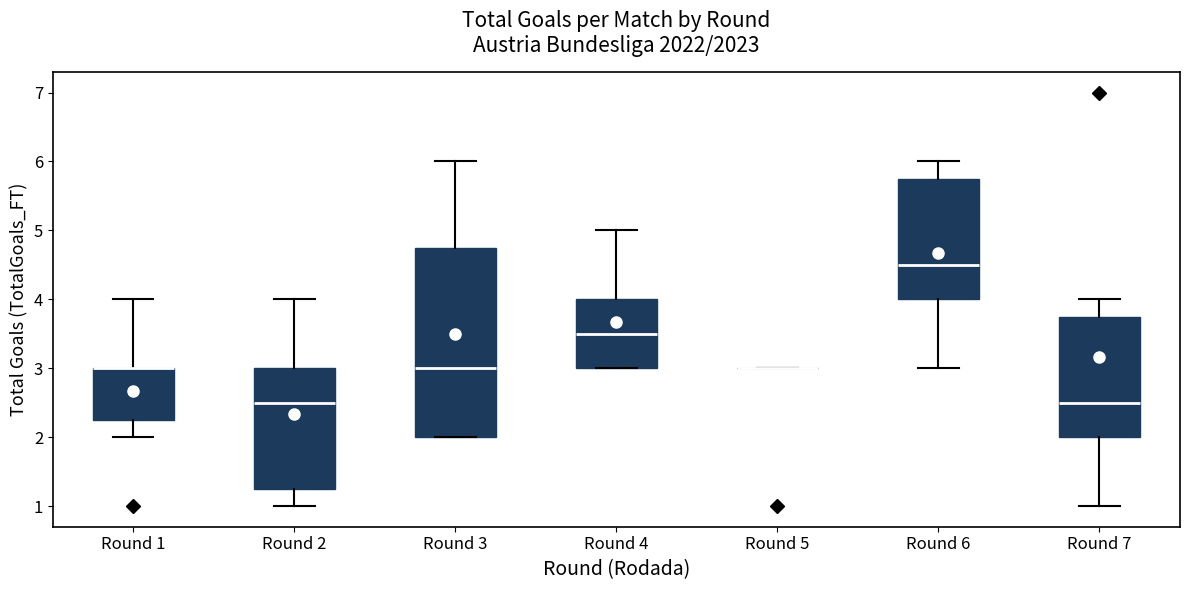

Which box is the tallest, from its lower edge to its upper edge?

Round 3